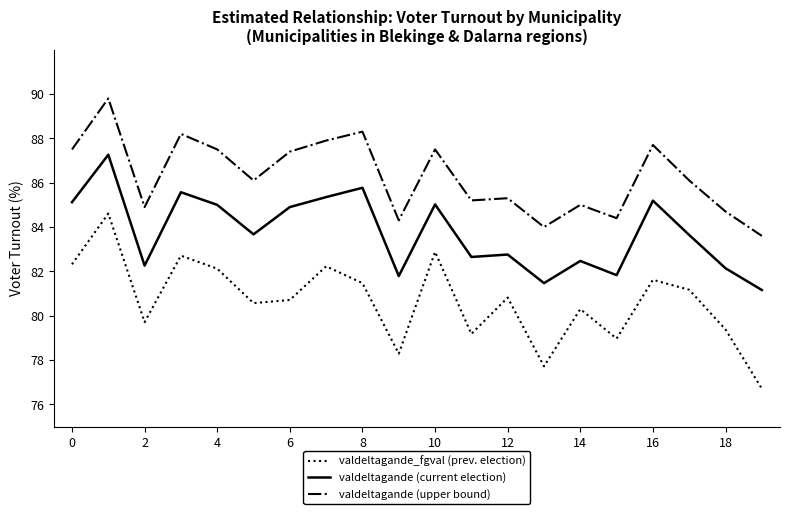

Rank the series by their maximum value, from highest to lowest.

valdeltagande (upper bound), valdeltagande (current election), valdeltagande_fgval (prev. election)